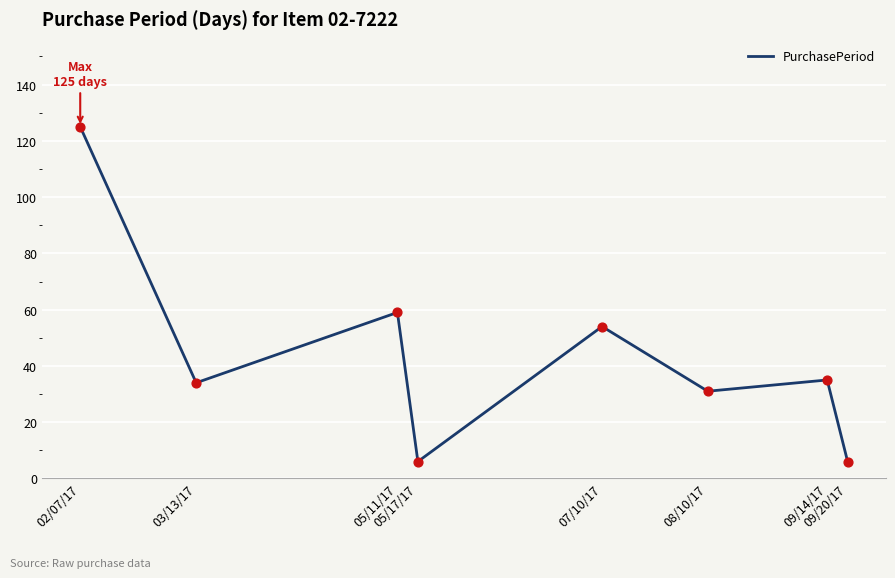

What is the change in value from 05/11/17 to 07/10/17?

-5